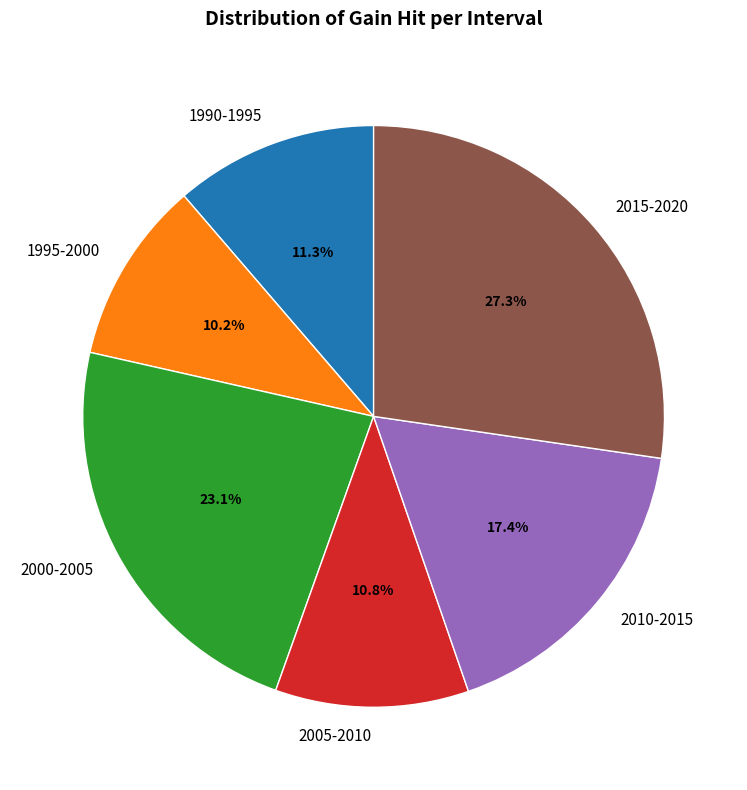

Is there any slice that represents more than half of the pie?

No